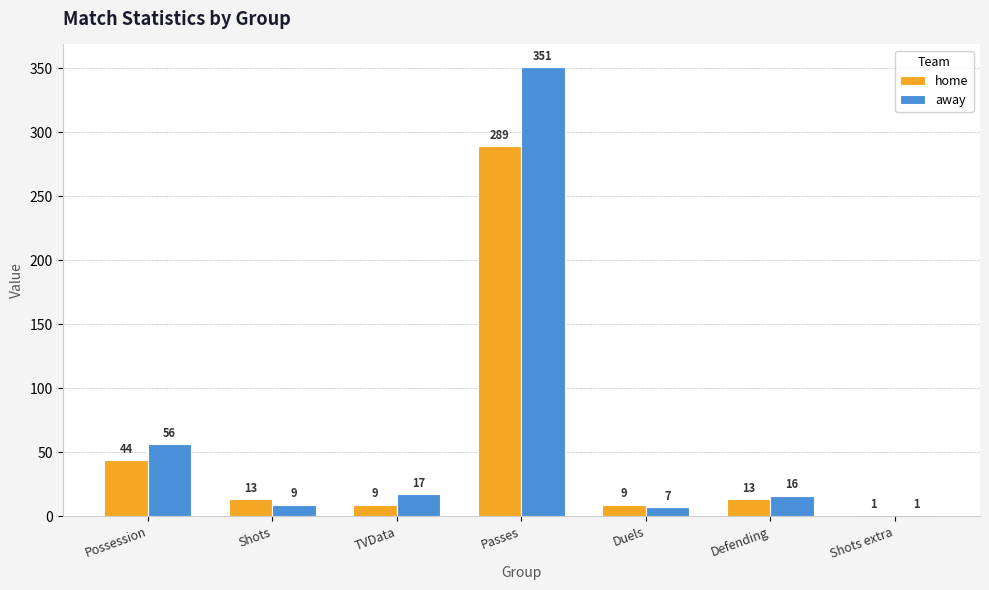

What is the greatest value displayed?

351